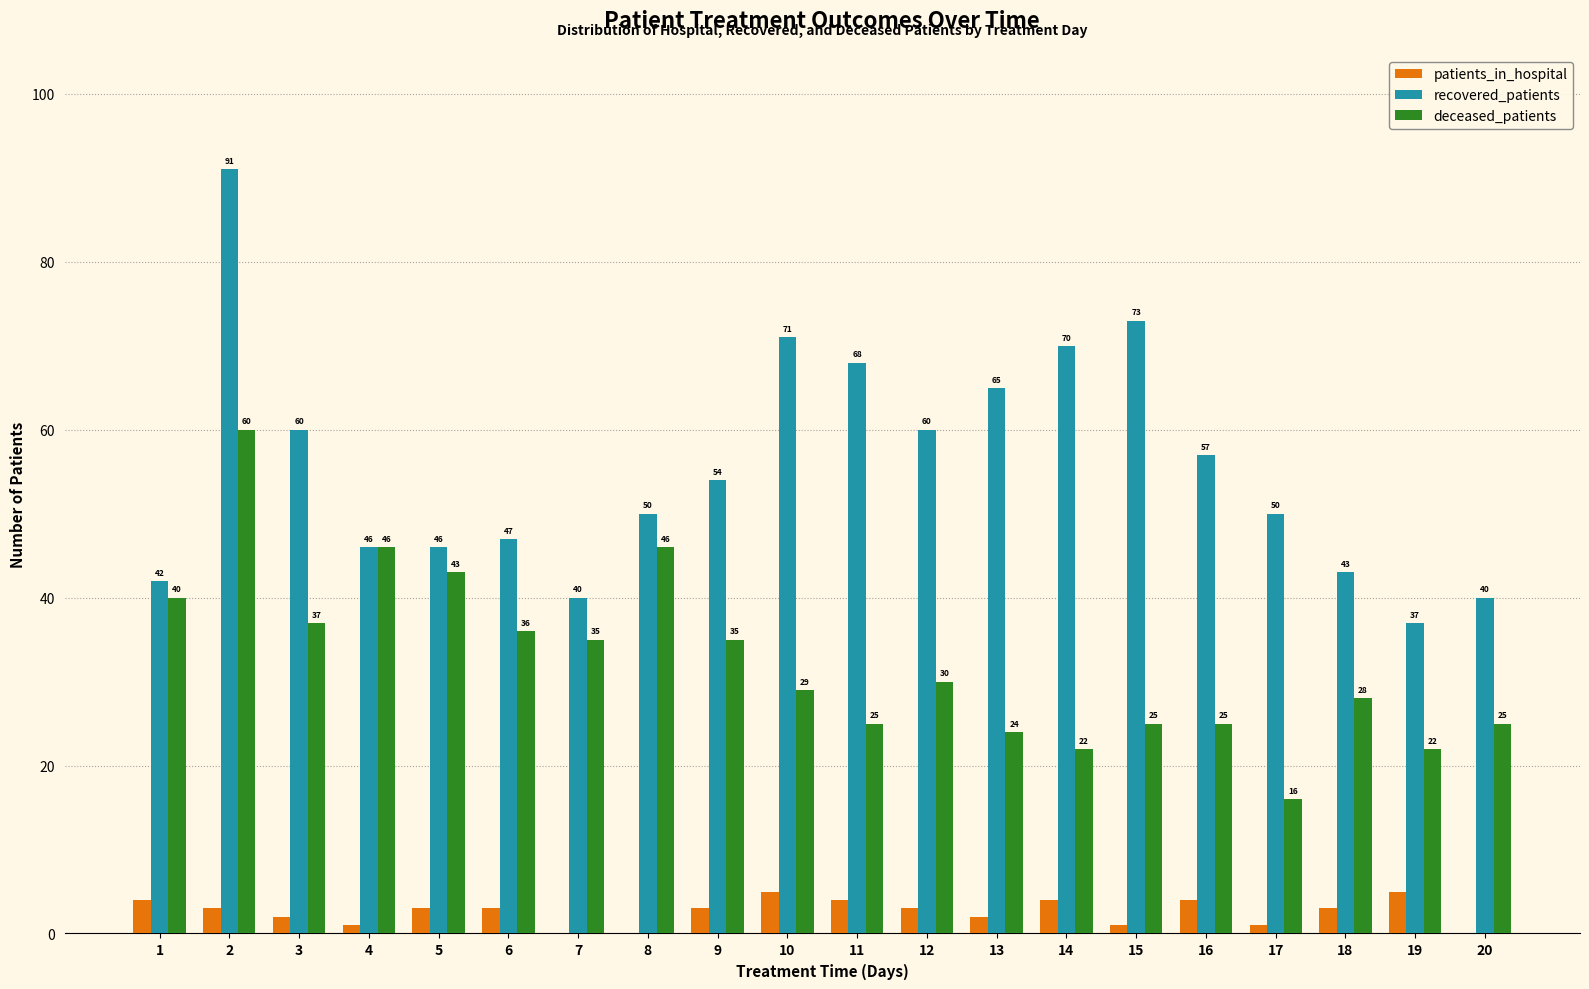

What are all the series names shown in the legend?

patients_in_hospital, recovered_patients, deceased_patients